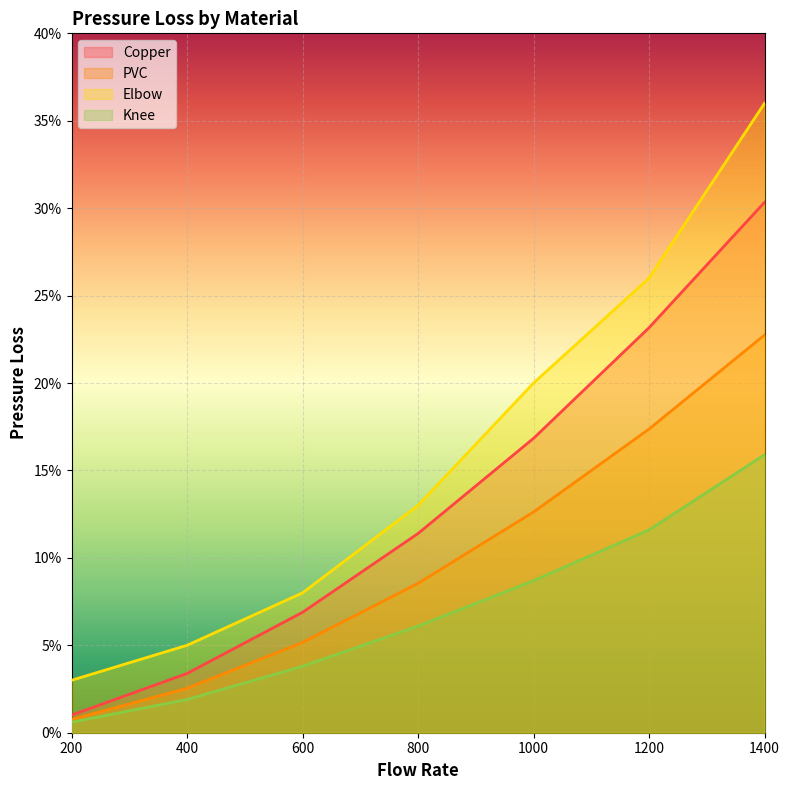

Reading left to right, transcribe all the data shown in this chart.

Copper: 0.0	0.0	0.1	0.1	0.1	0.2	0.2
PVC: 0.0	0.0	0.1	0.1	0.2	0.2	0.3
Elbow: 0.0	0.0	0.1	0.1	0.2	0.3	0.4
Knee: 0.0	0.0	0.0	0.1	0.1	0.1	0.2